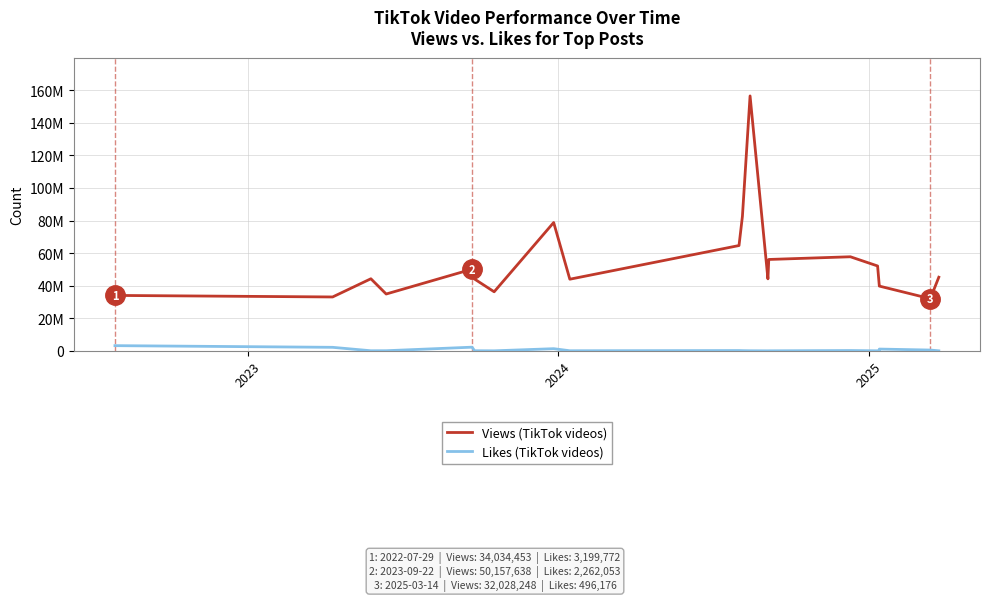

What is the value of the Views (TikTok videos) point at the 19th from the left?

32028248